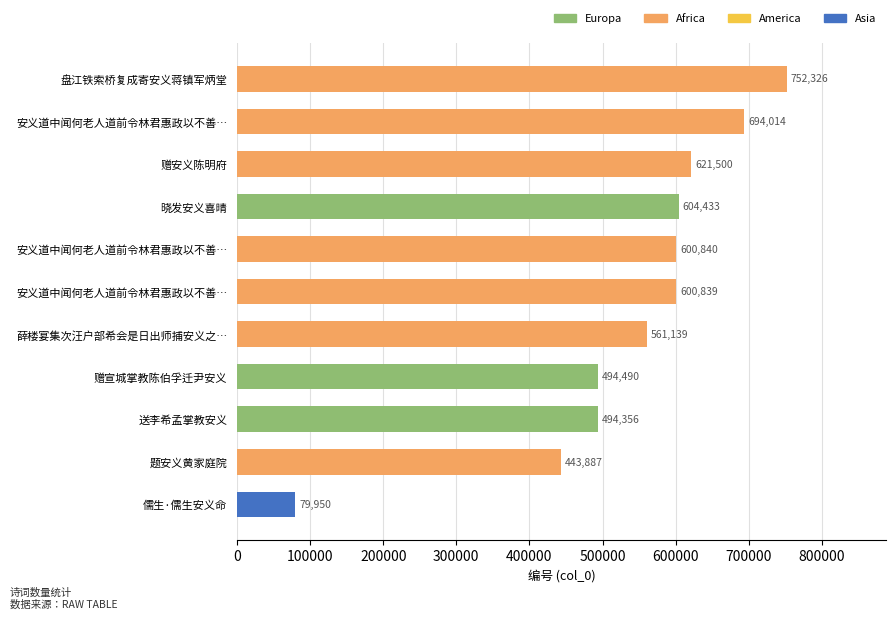

How many data points are less than 600839?

5